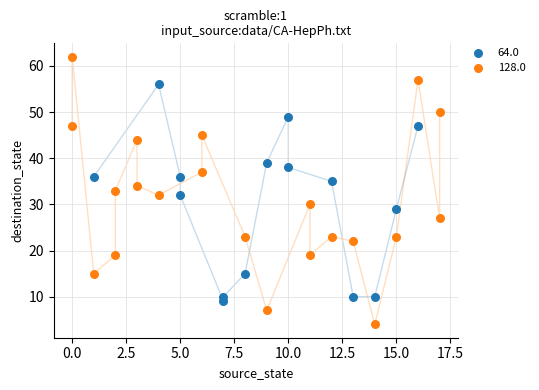

Which series has the largest Y range (max minus min)?

128.0